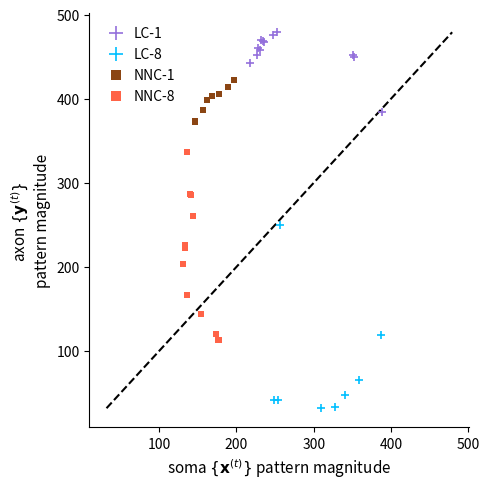

Which series reaches the minimum Y coordinate?

LC-8